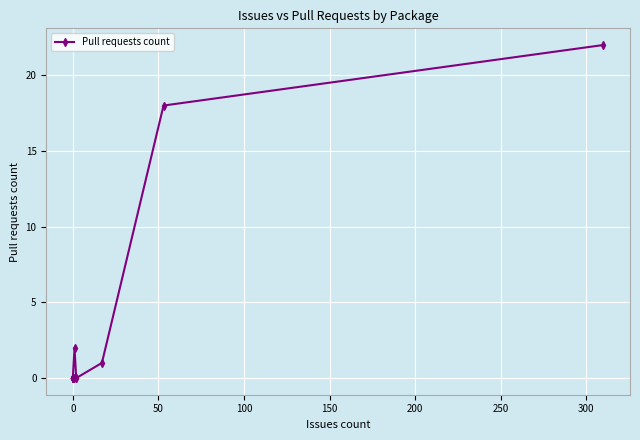

Does the chart display data point markers on the line(s)?

Yes